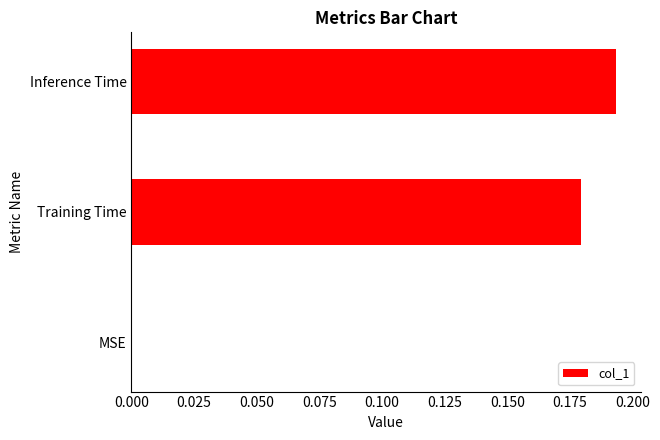

The chart shows a value of 0.0 at MSE. True or false?

True